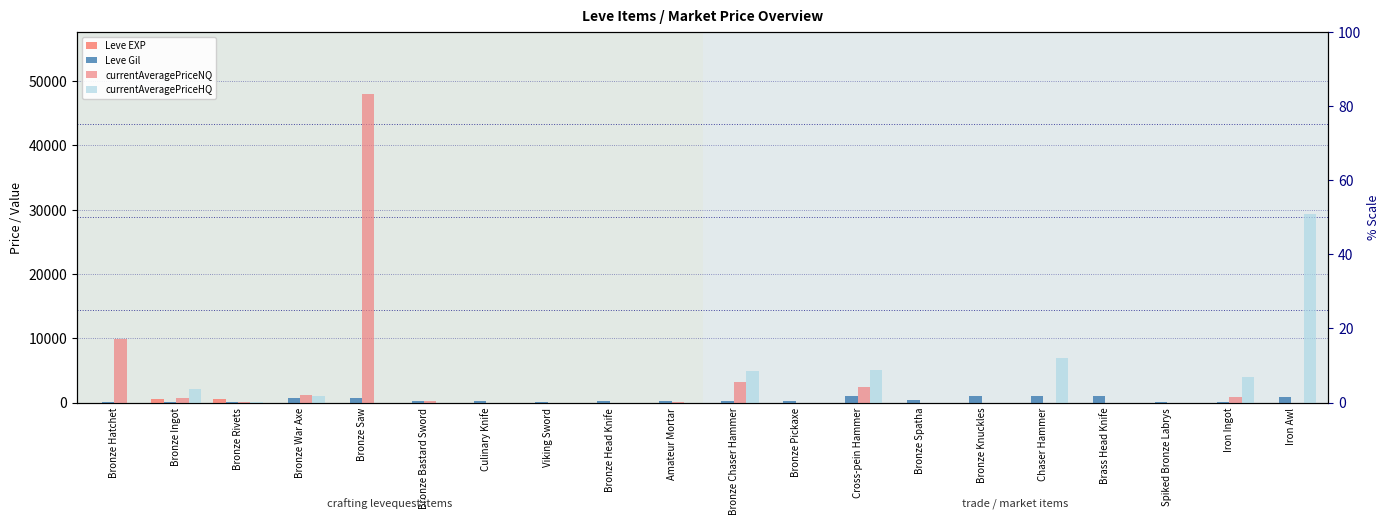

Does the chart contain stacked bars?

No